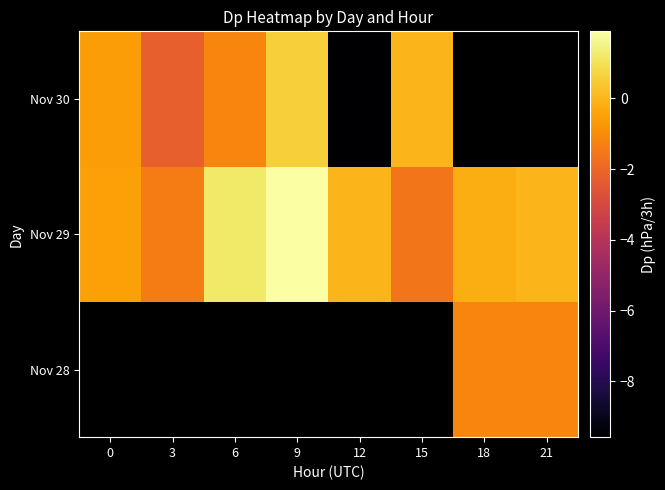

What is the difference between the second highest and minimum values in the Nov 29 series?

2.8